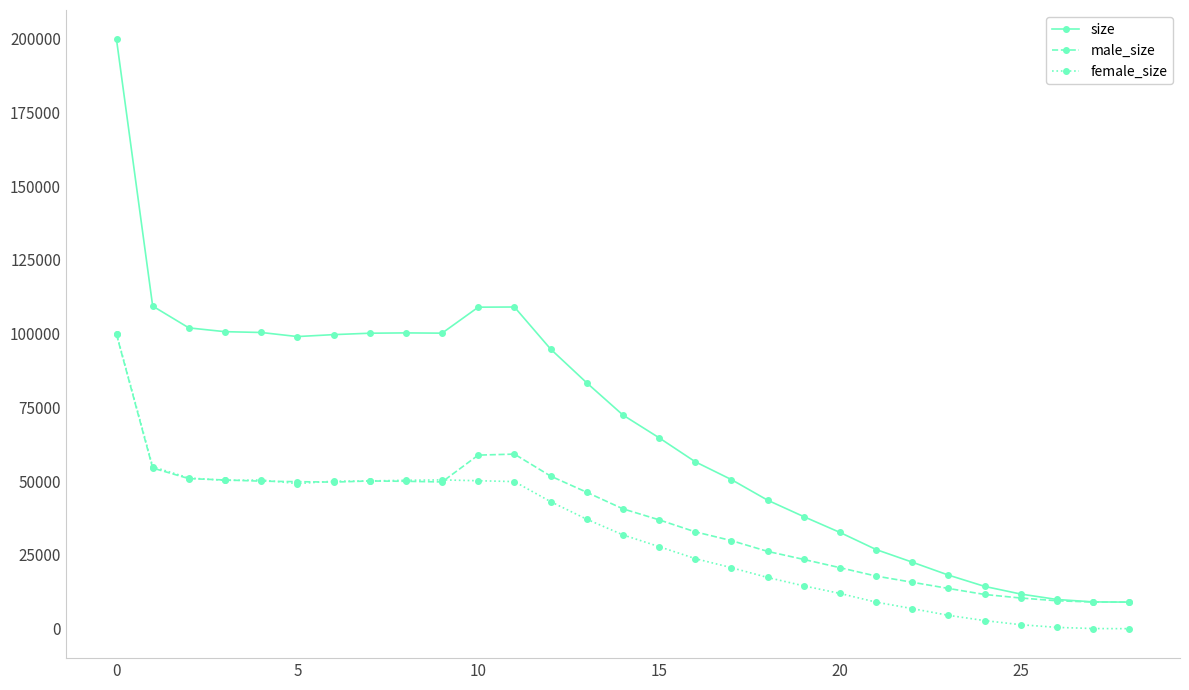

What is the maximum value for female_size?

99987